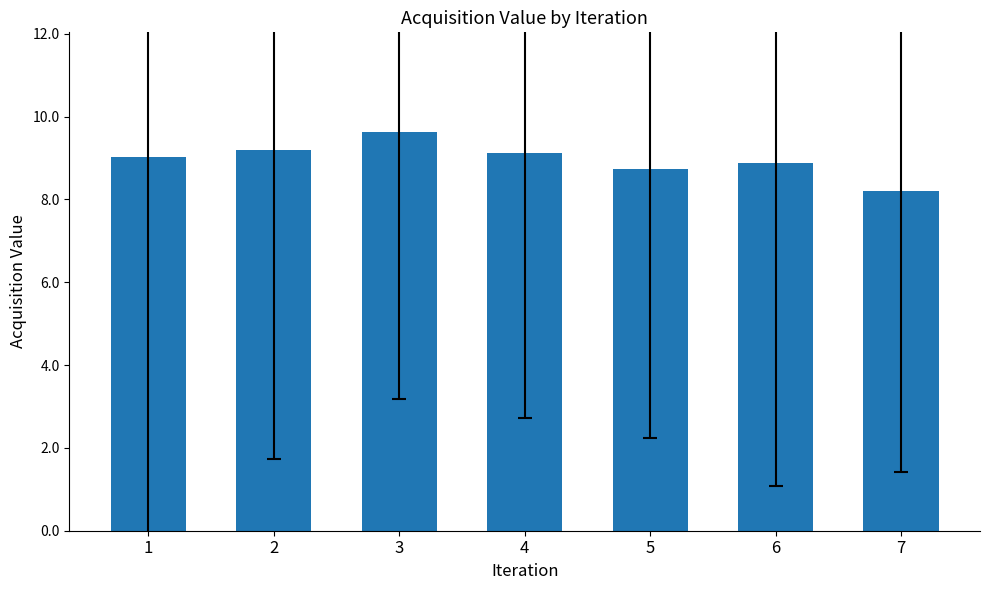

What is the value of the 7th bar from the left?

8.2